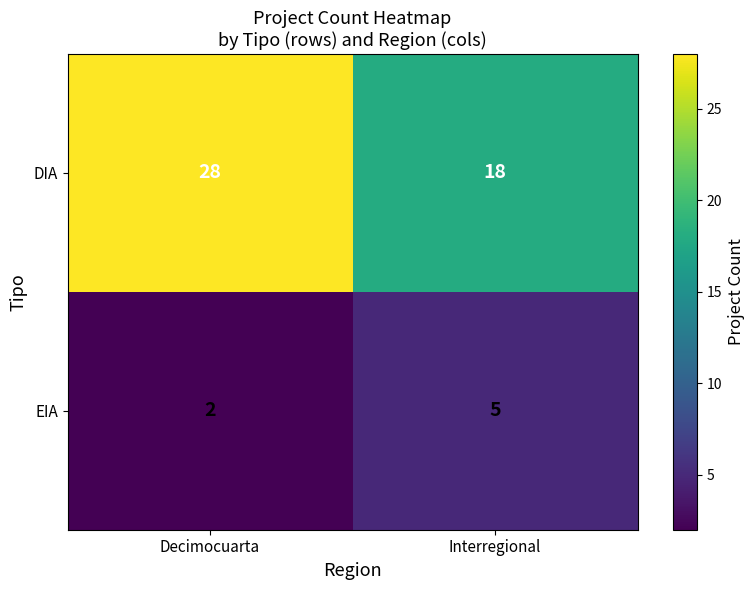

What is the maximum value shown in the chart?

28